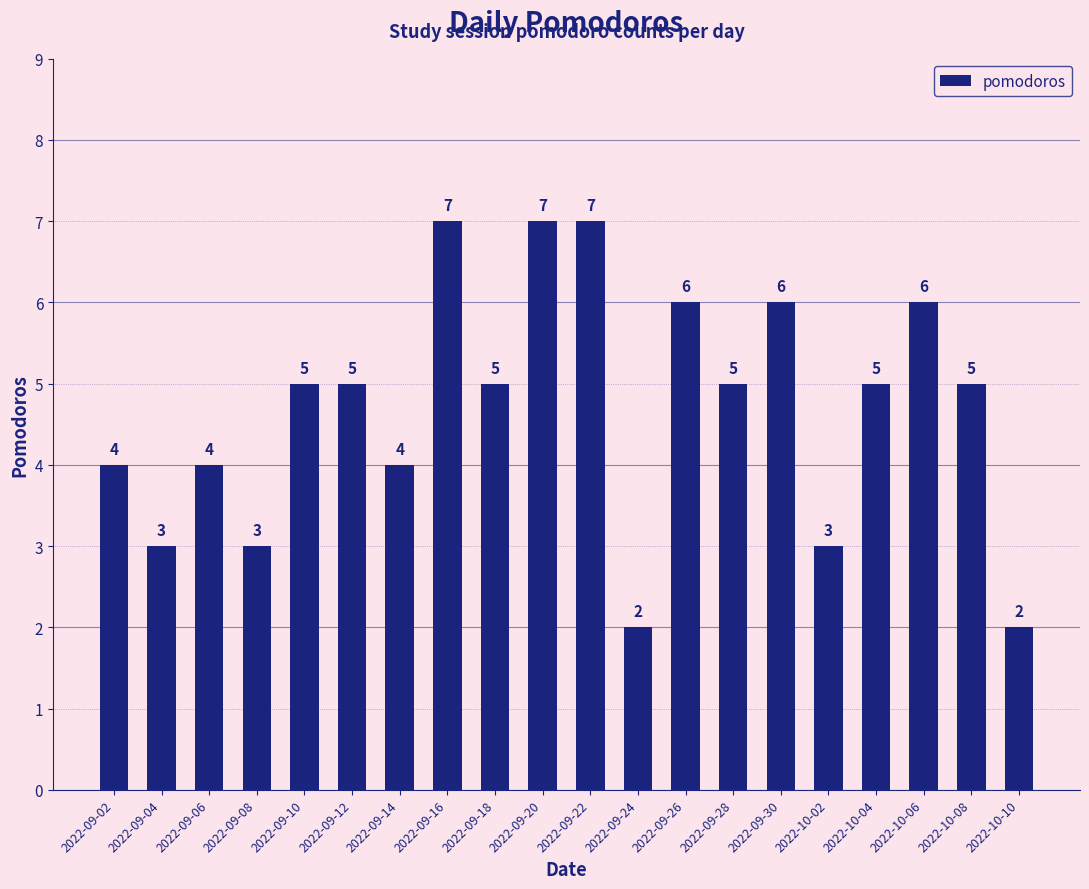

Between 2022-09-28 and 2022-09-08, which is larger?

2022-09-28